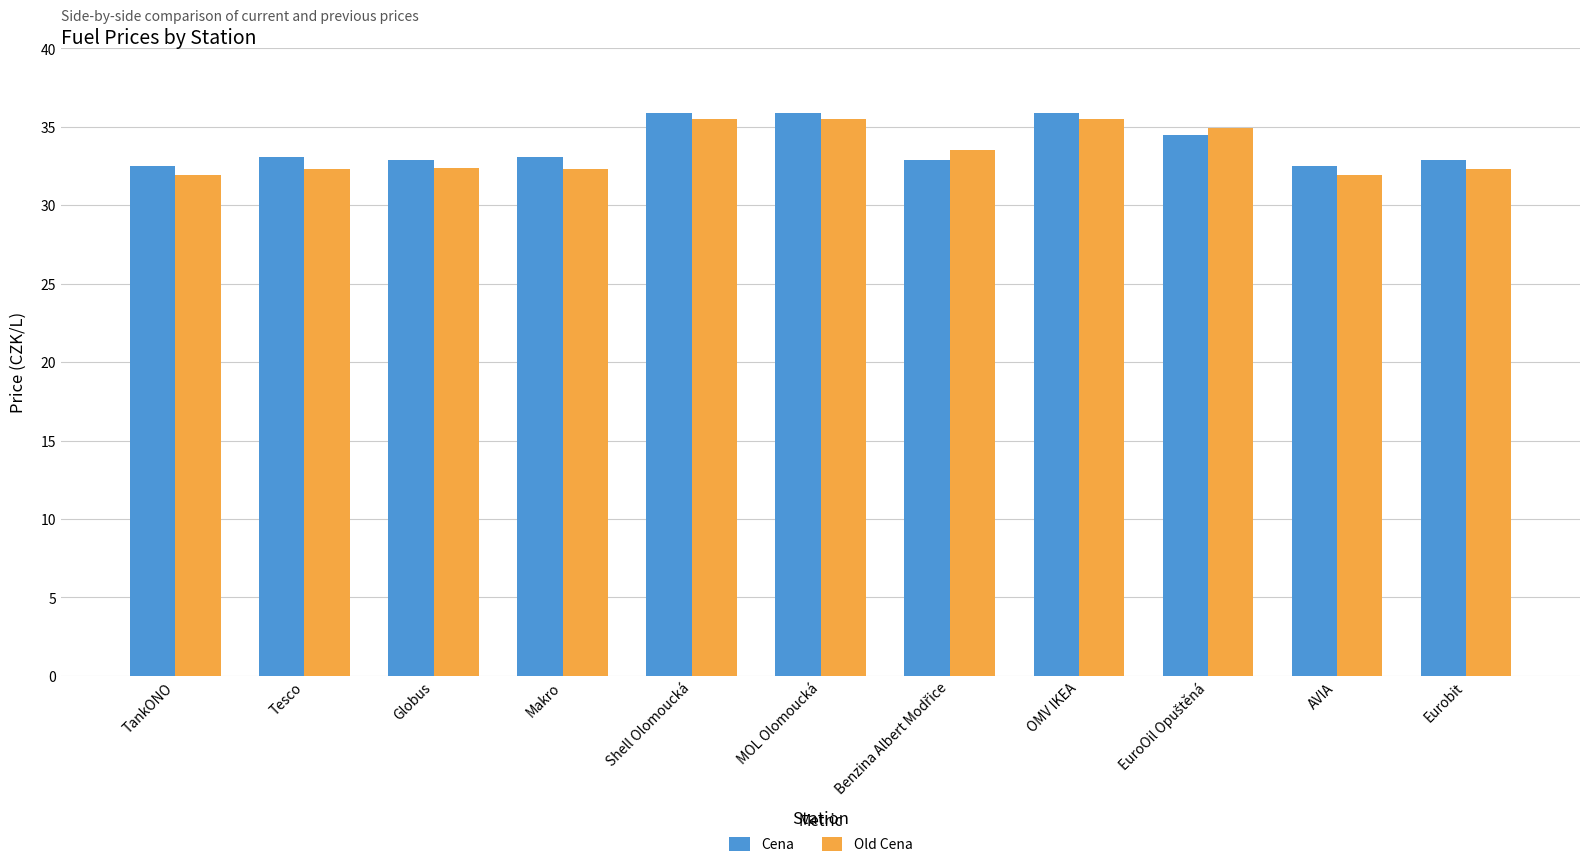

What are all the series names shown in the legend?

Cena, Old Cena